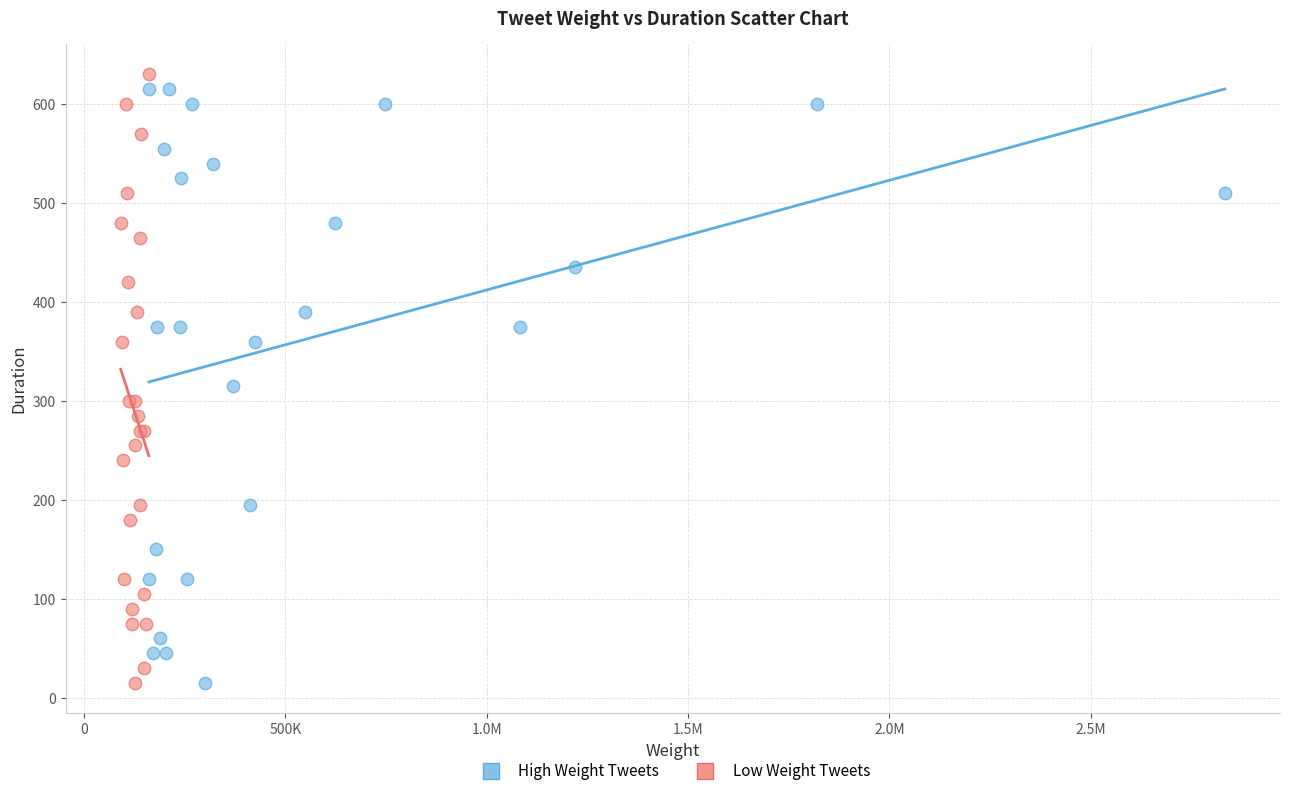

Which series has the widest spread of Y values?

Low Weight Tweets